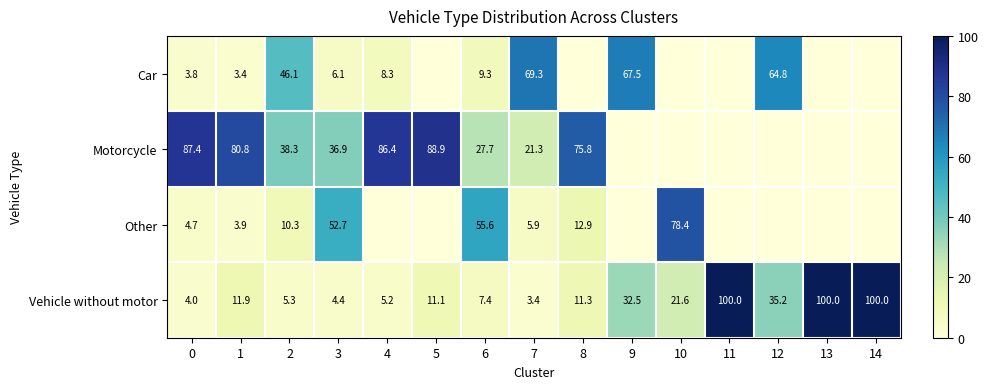

True or false: Other has a value of 78.4 at 10.

True